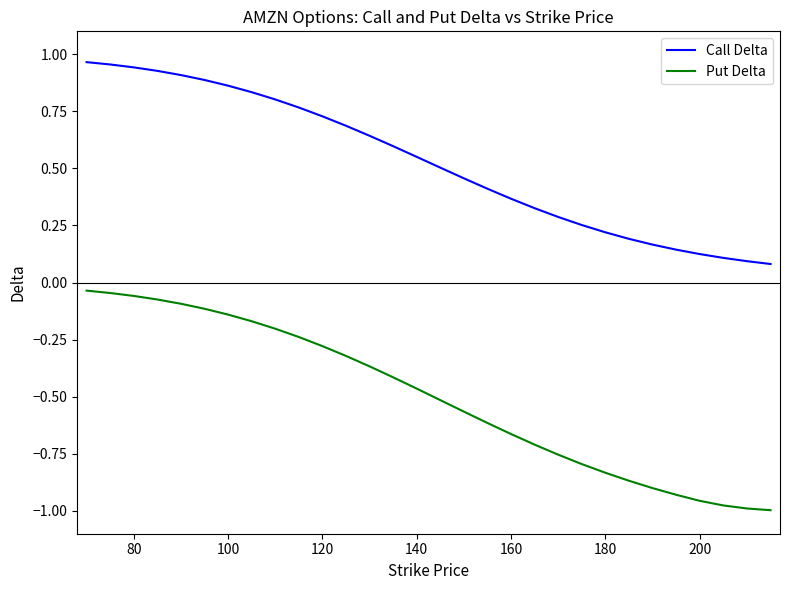

Rank the series by their maximum value, from highest to lowest.

Call Delta, Put Delta